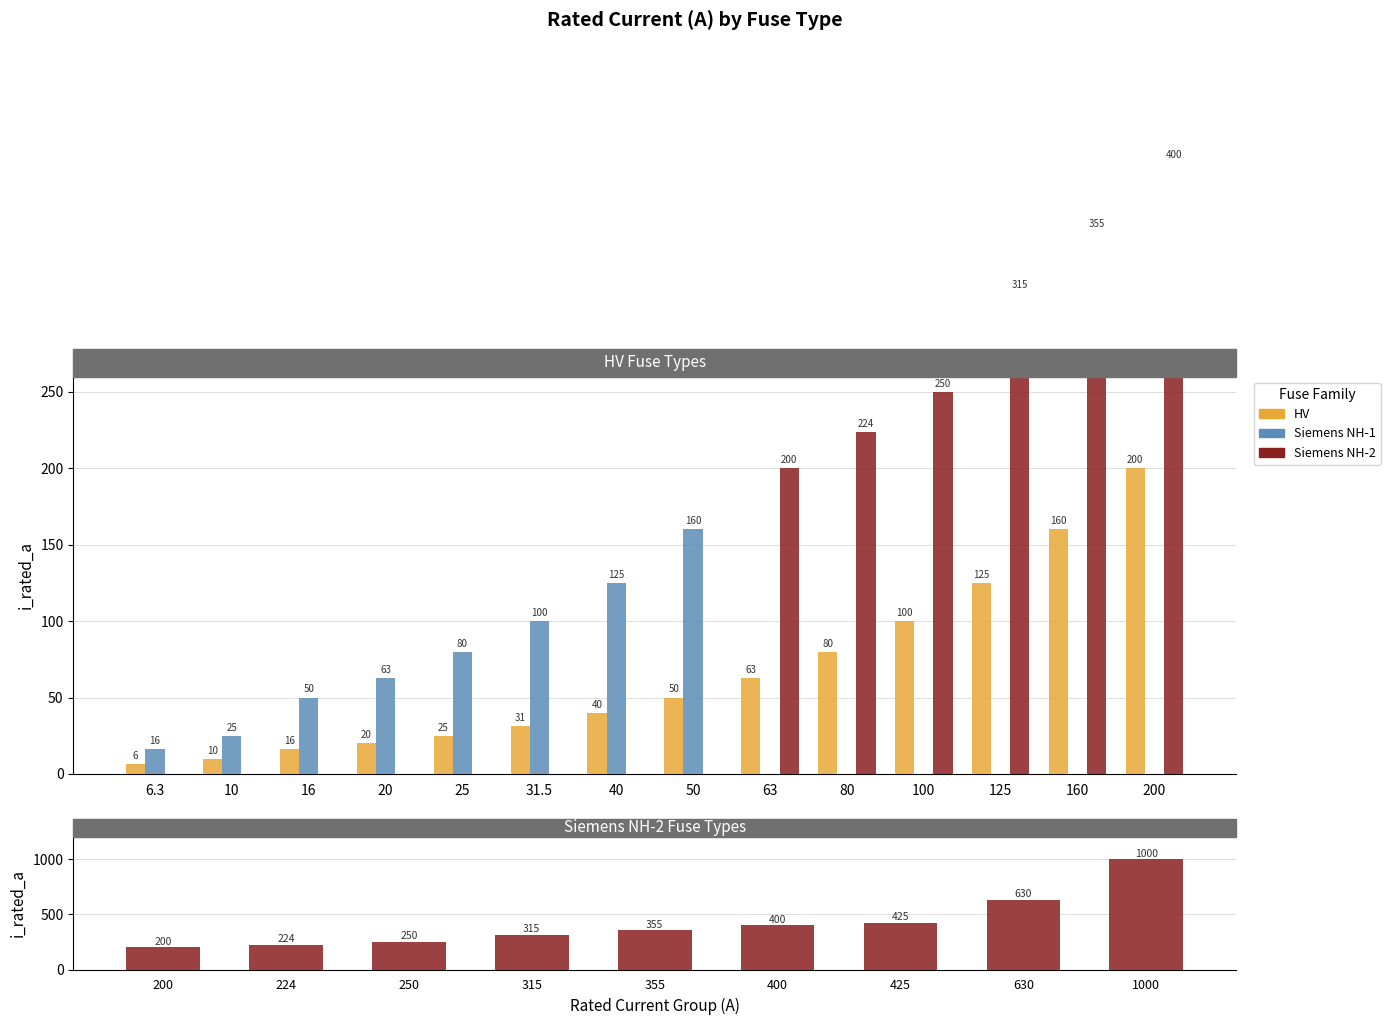

What is the label of the 4th bar from the left?

20